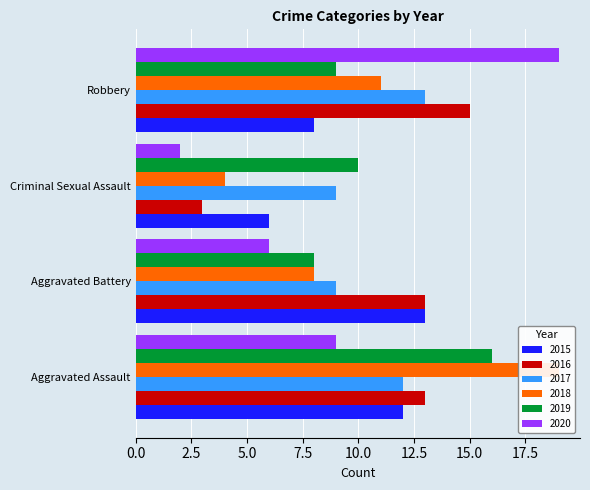

Reading left to right, extract all data points from this chart.

2015: Aggravated Assault=12	Aggravated Battery=13	Criminal Sexual Assault=6	Robbery=8
2016: Aggravated Assault=13	Aggravated Battery=13	Criminal Sexual Assault=3	Robbery=15
2017: Aggravated Assault=12	Aggravated Battery=9	Criminal Sexual Assault=9	Robbery=13
2018: Aggravated Assault=19	Aggravated Battery=8	Criminal Sexual Assault=4	Robbery=11
2019: Aggravated Assault=16	Aggravated Battery=8	Criminal Sexual Assault=10	Robbery=9
2020: Aggravated Assault=9	Aggravated Battery=6	Criminal Sexual Assault=2	Robbery=19